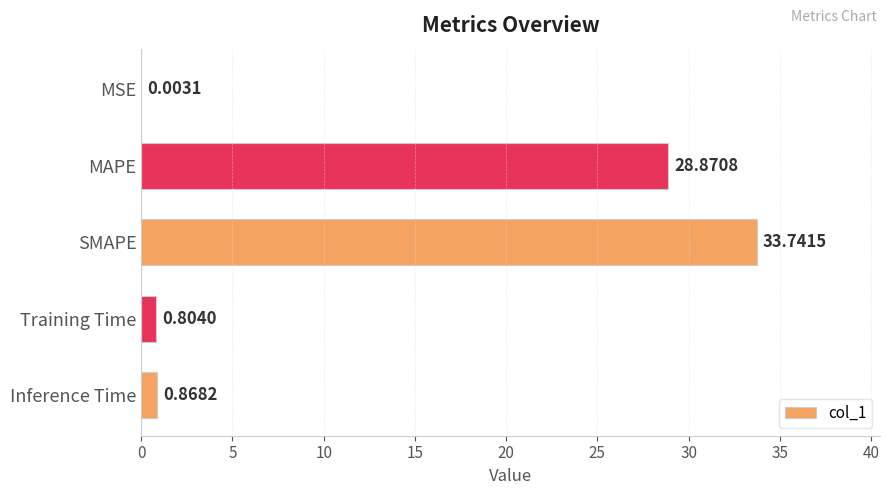

How many series are shown in this chart?

1